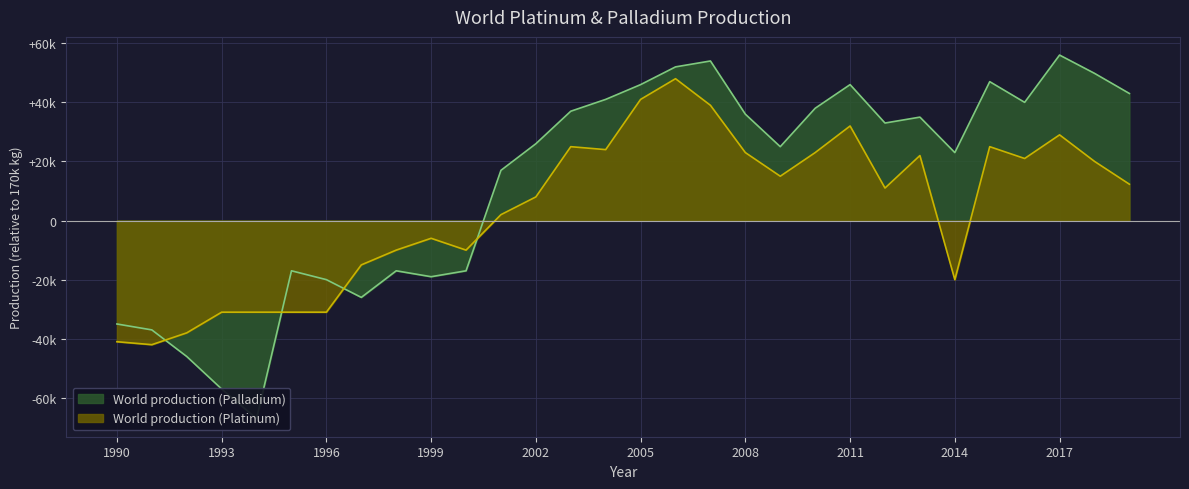

What is the difference between the maximum and minimum values in the World production (Platinum) series?

90000